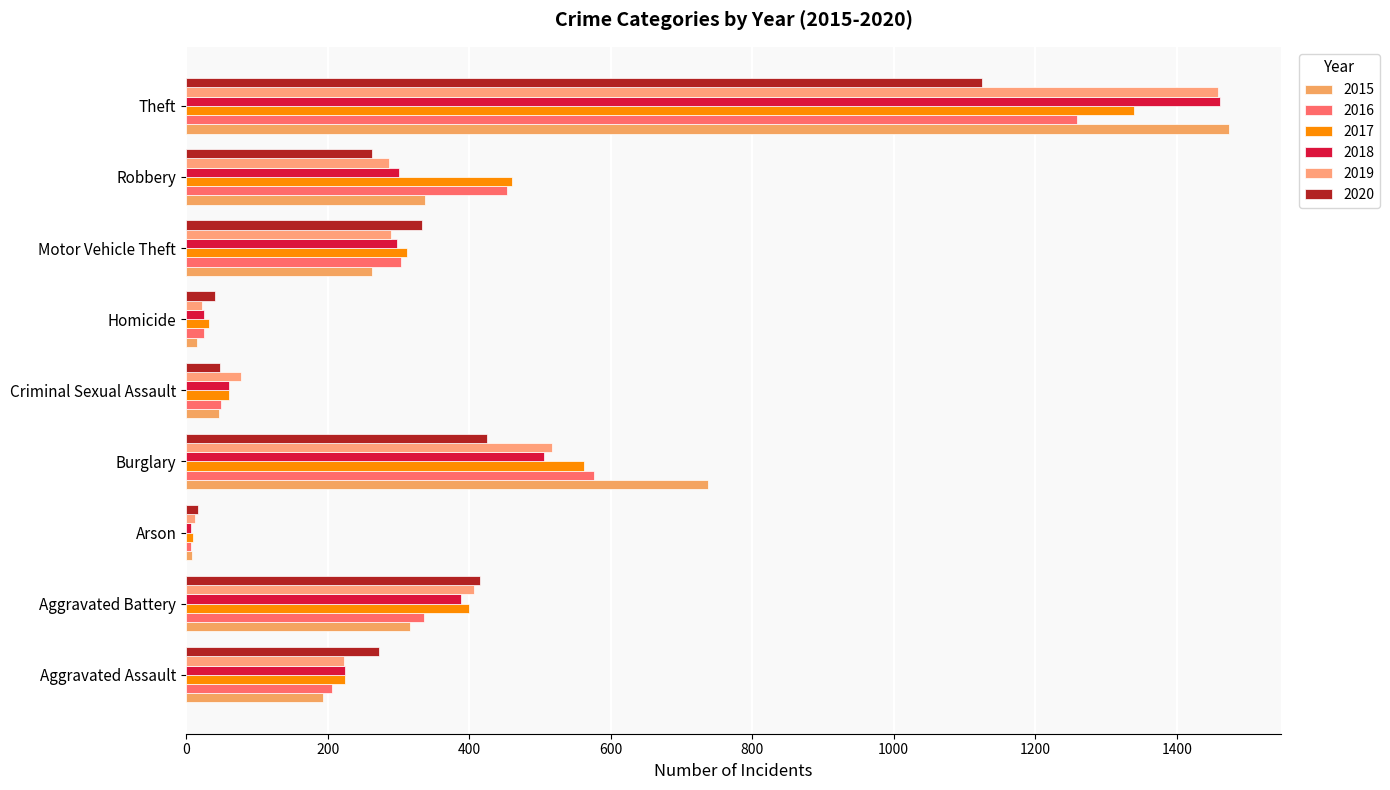

What are all the series names shown in the legend?

2015, 2016, 2017, 2018, 2019, 2020